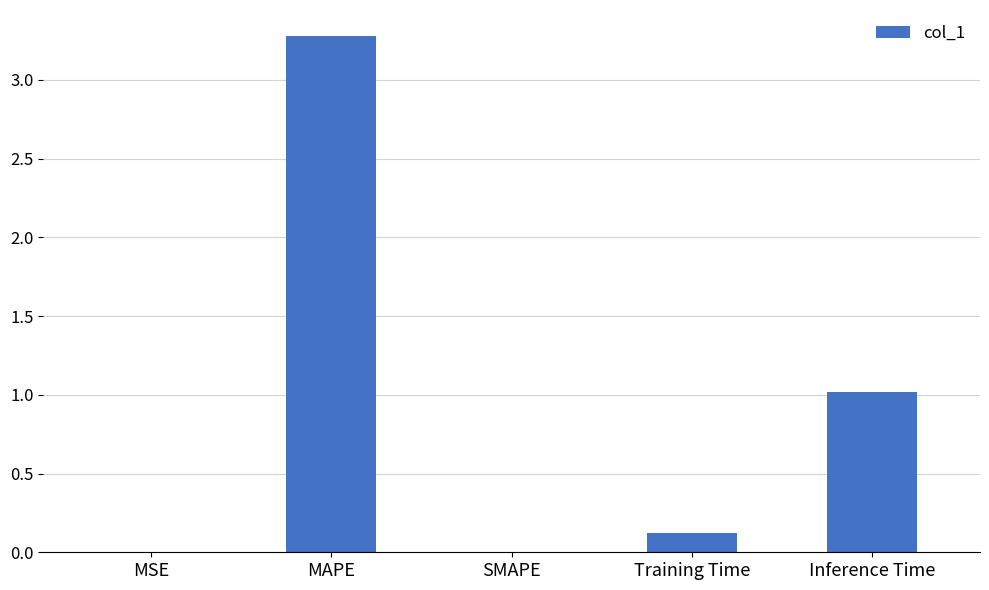

At which label is the value closest to 1?

Inference Time